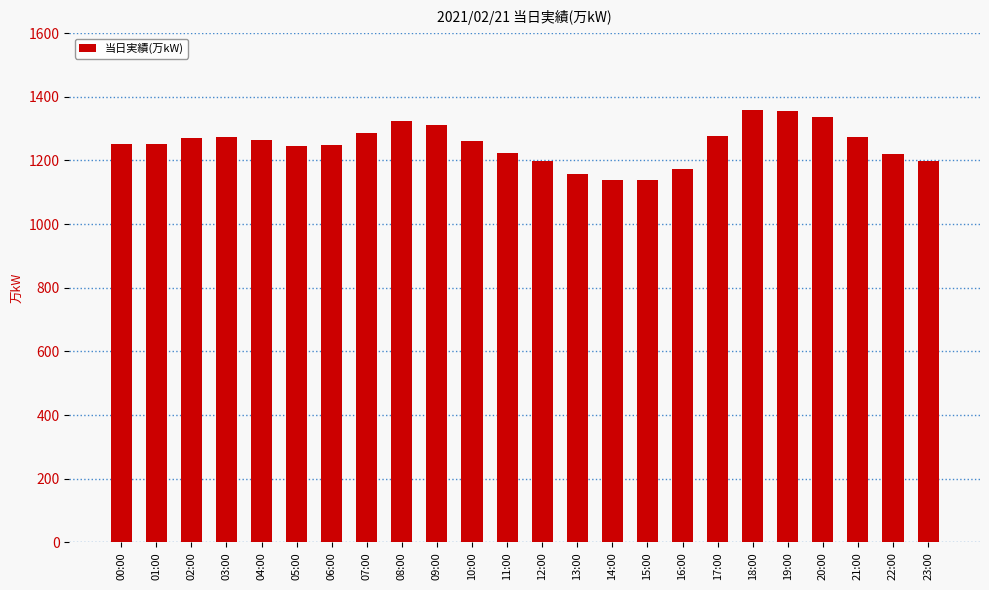

What is the sum of all values?

30027